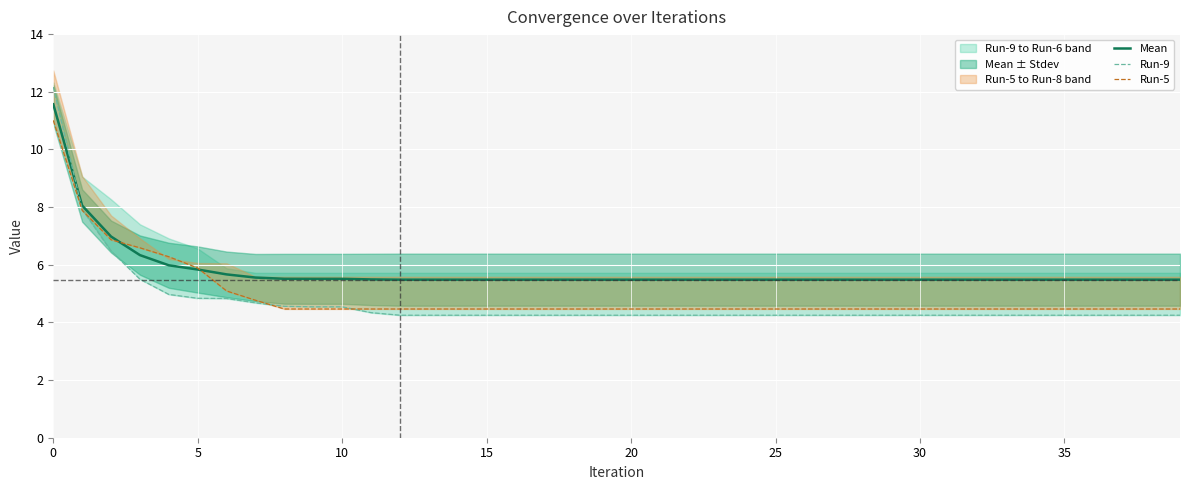

How many lines are shown in the chart?

3